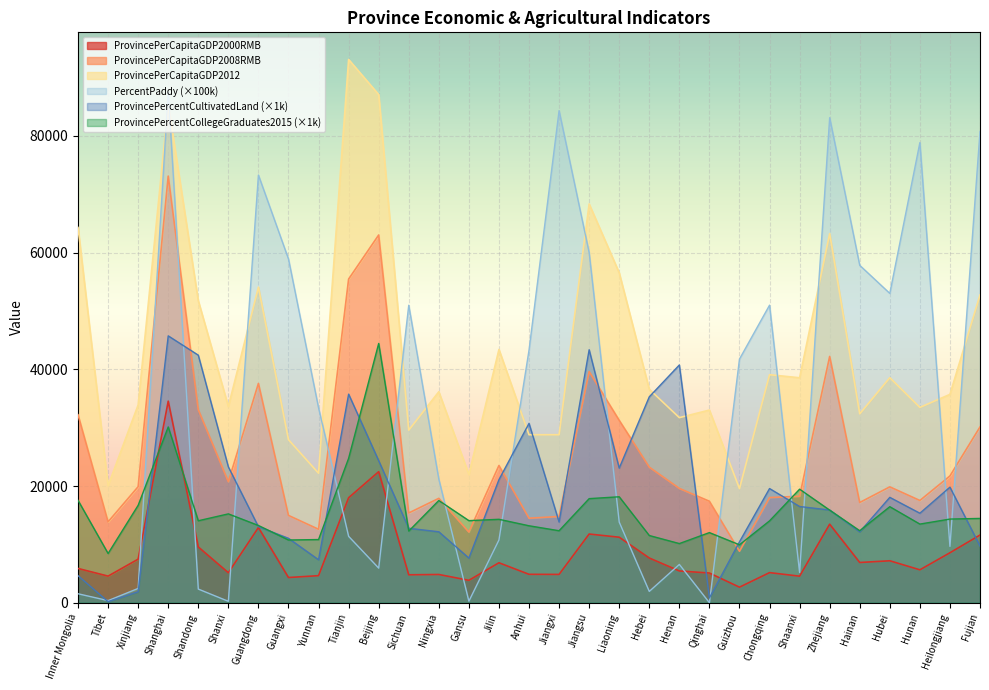

The value of ProvincePercentCollegeGraduates2015 at Hubei is 8819.7. True or false?

False